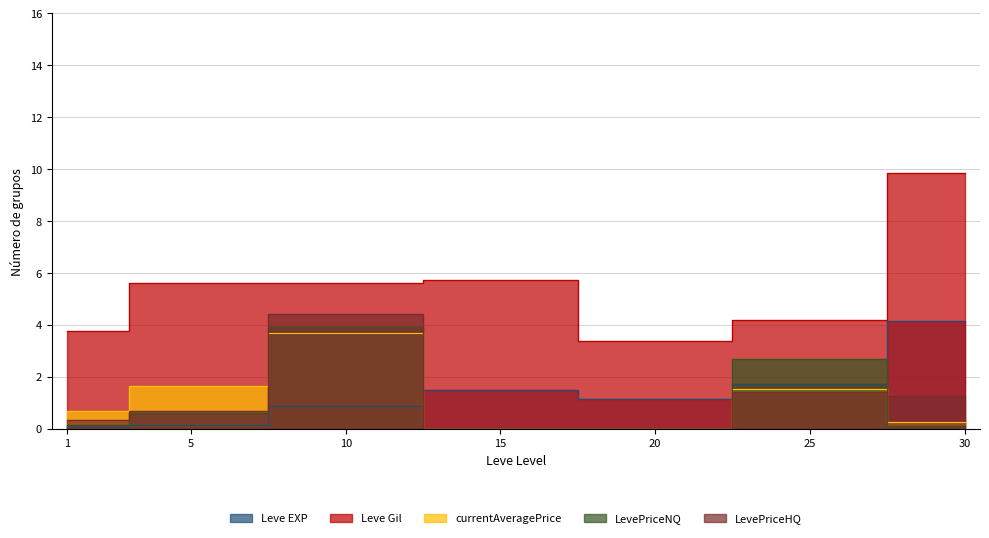

What is the spread (max minus min) of values at 1?

3.7